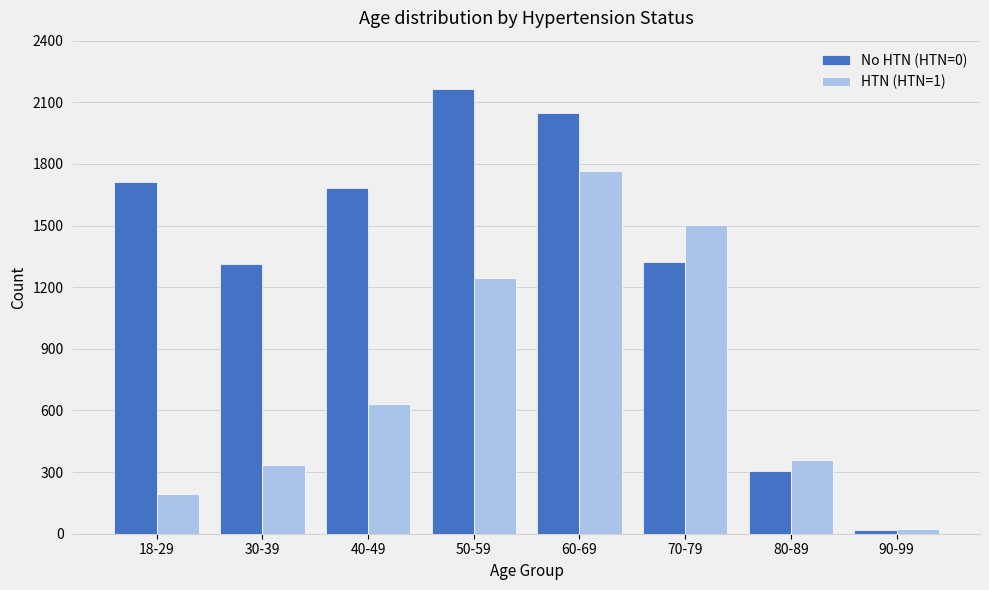

What is the value of the No HTN (HTN=0) bar at the 3rd from the left?

1682